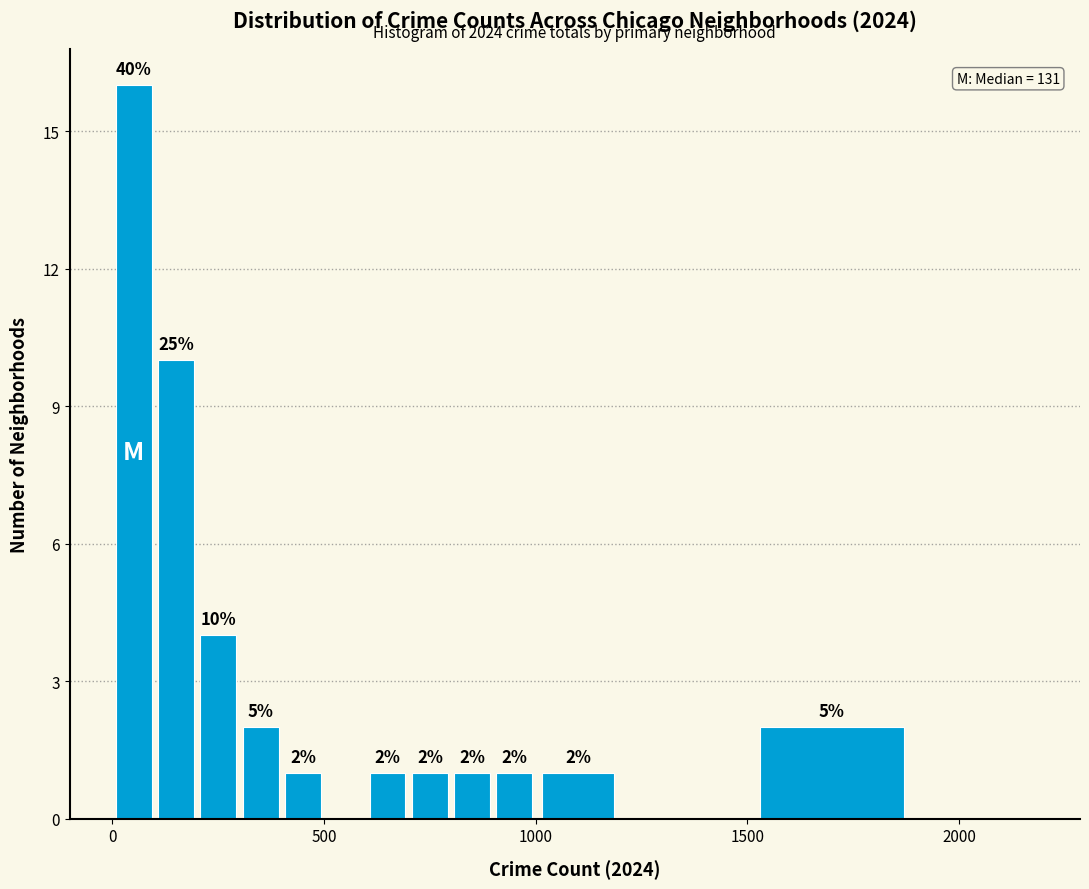

Around what value on the x-axis is the tallest bar? Give the approximate position of its centre, as read against the axis.

50